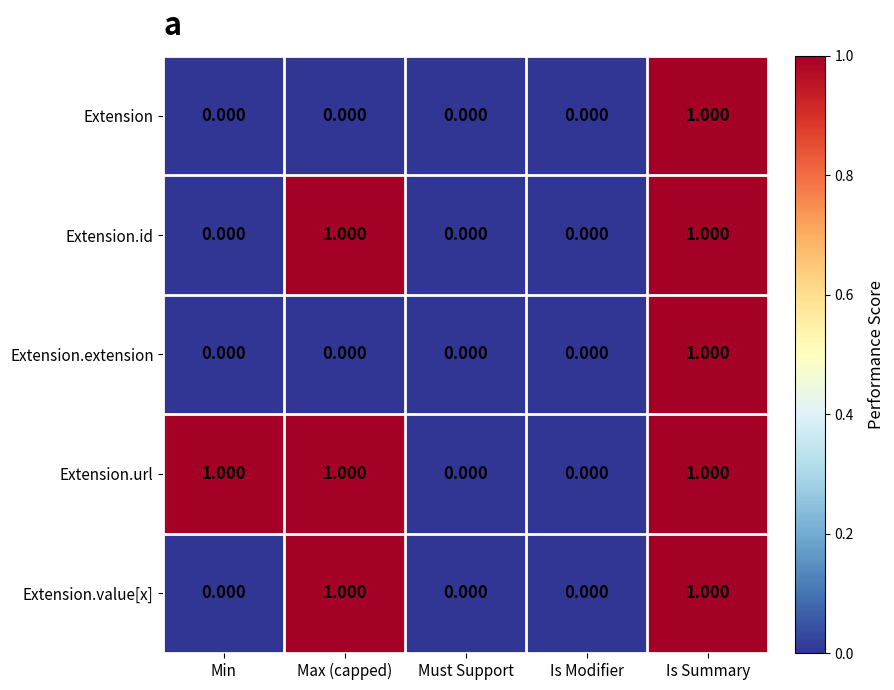

Count the number of data series in this chart.

5